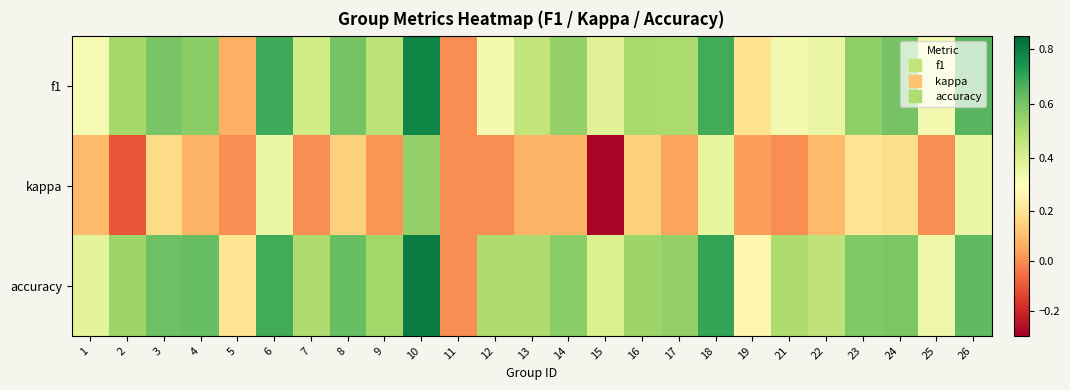

Between 13 and 23, which series saw the biggest shift?

kappa